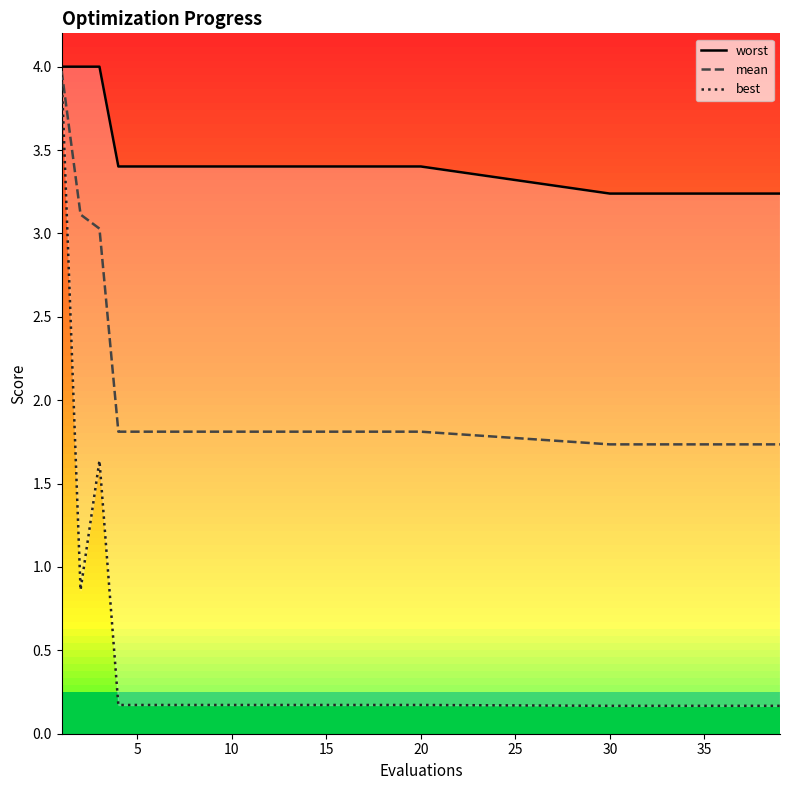

How many series are shown in this chart?

3